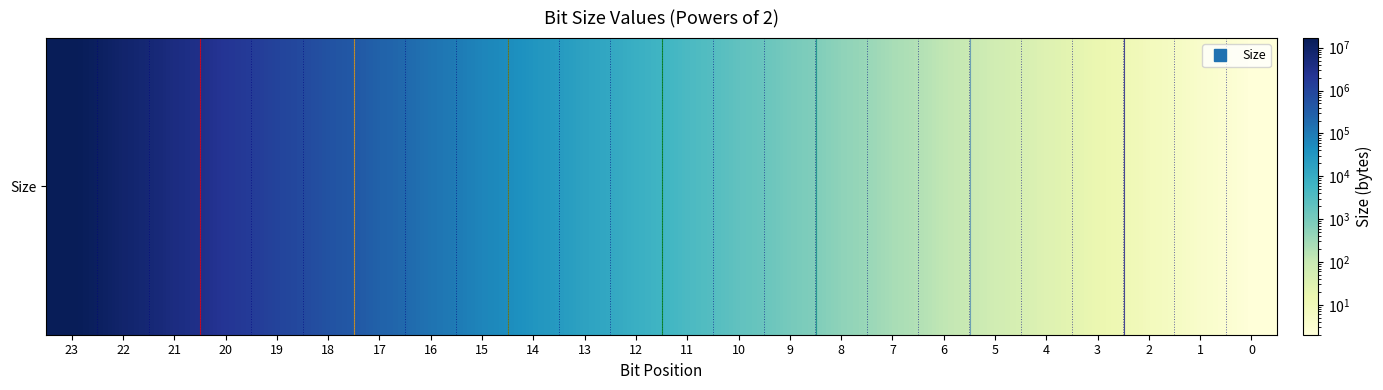

What is the greatest value displayed?

16777216